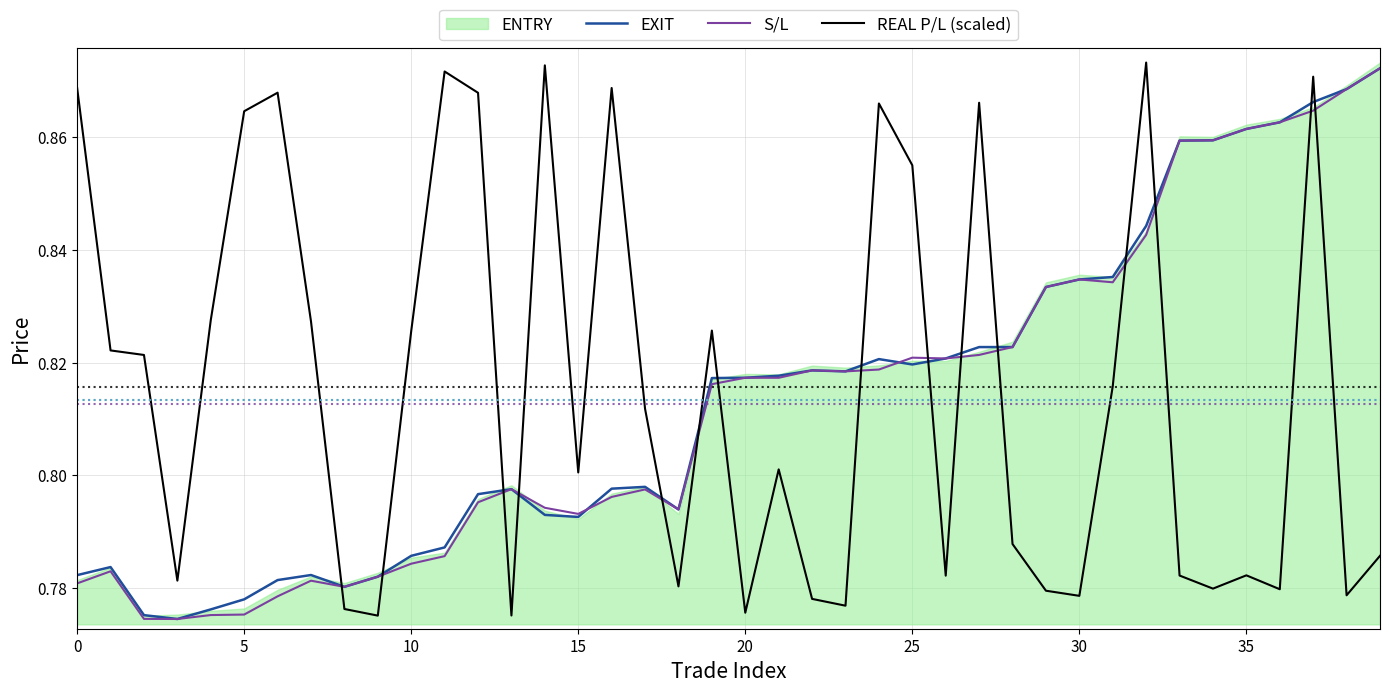

Which series ends up on top after the final intersection of EXIT and S/L?

S/L